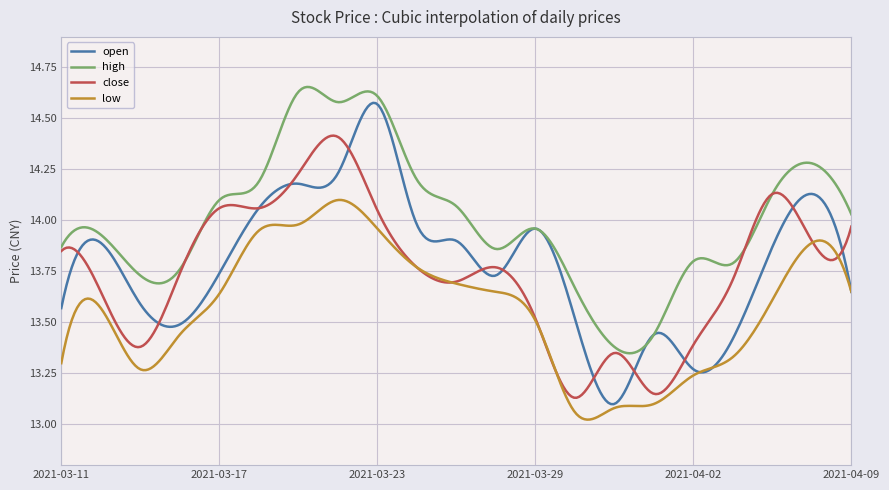

Which series has the largest total across all categories?

high